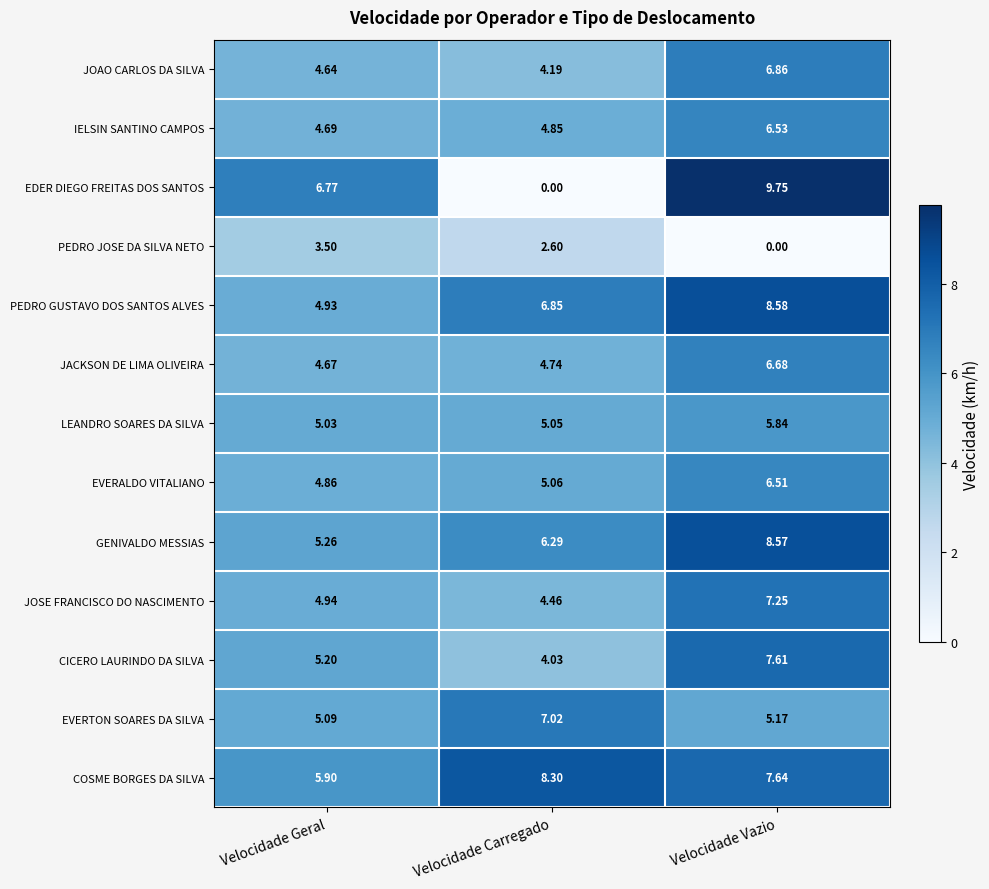

Which series has the widest spread of values?

EDER DIEGO FREITAS DOS SANTOS